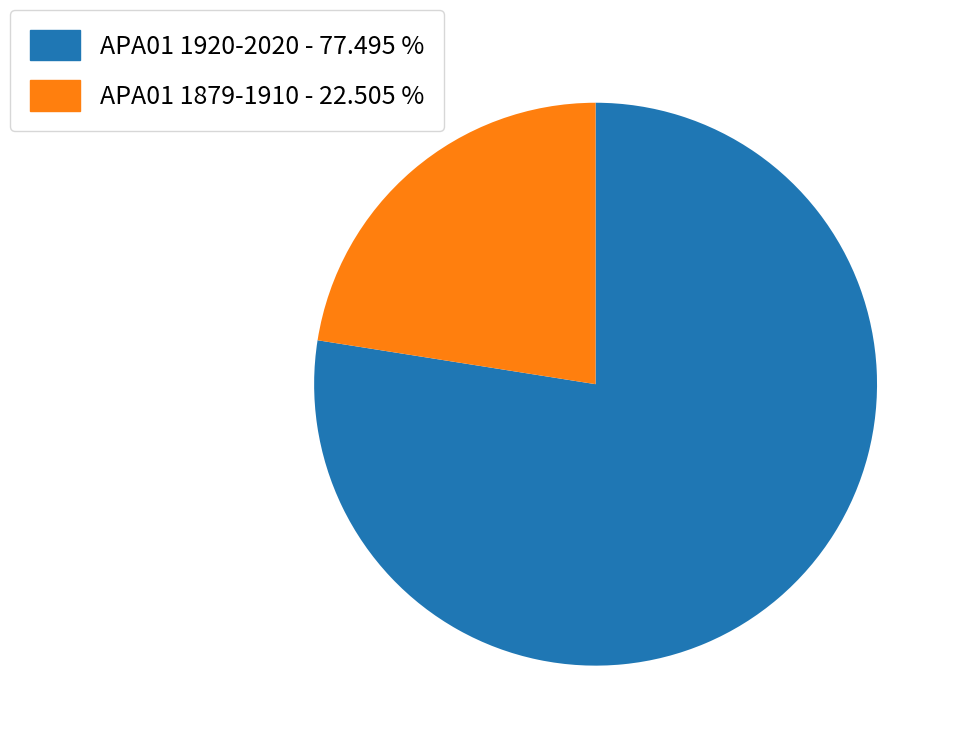

Which has a higher value, APA01 1920-2020 - 77.495 % or APA01 1879-1910 - 22.505 %?

APA01 1920-2020 - 77.495 %